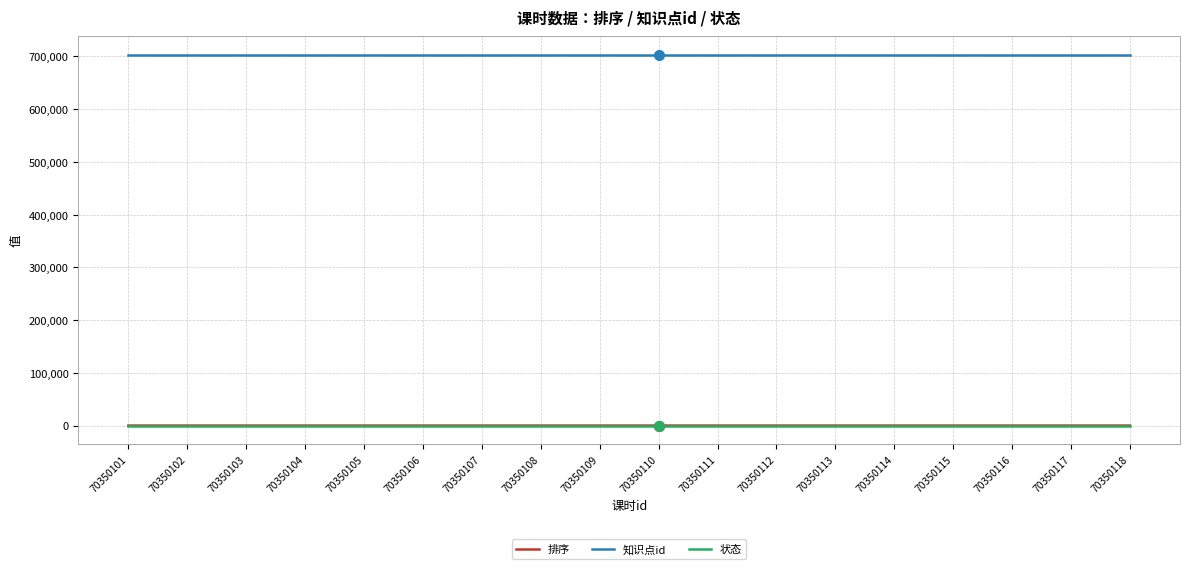

Is this an area chart (filled region under the line)?

No